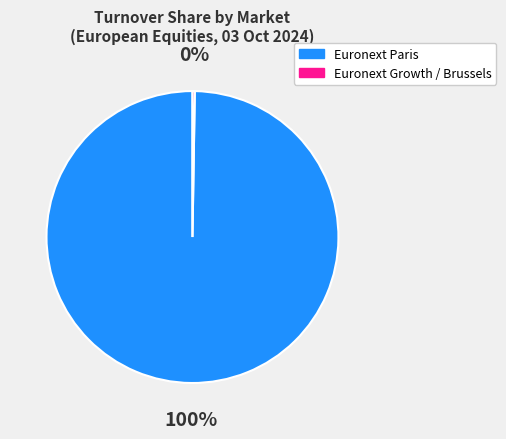

To the nearest percent, what is the average slice percentage?

50%